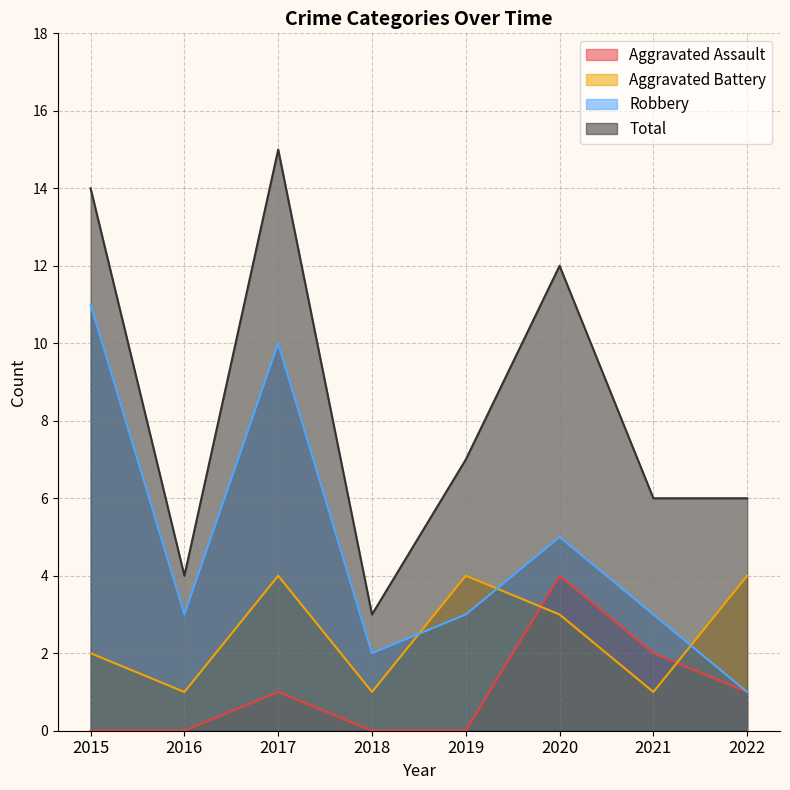

At 2016, list the series in order from smallest to largest.

Aggravated Assault, Aggravated Battery, Robbery, Total